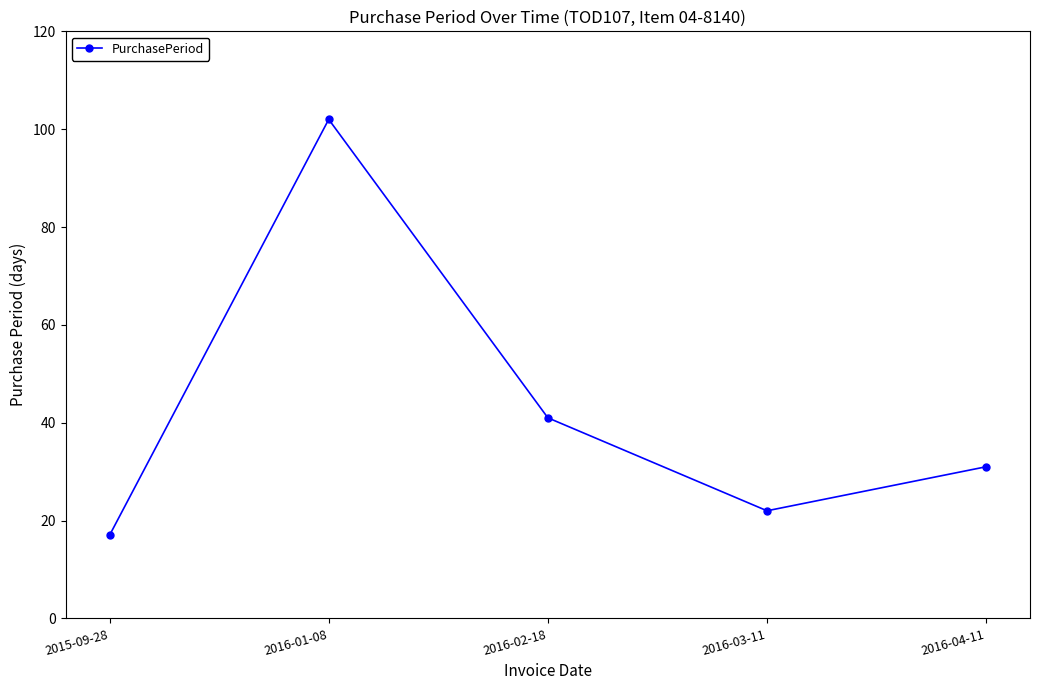

Is it true that the value at 2016-03-11 is 29?

False